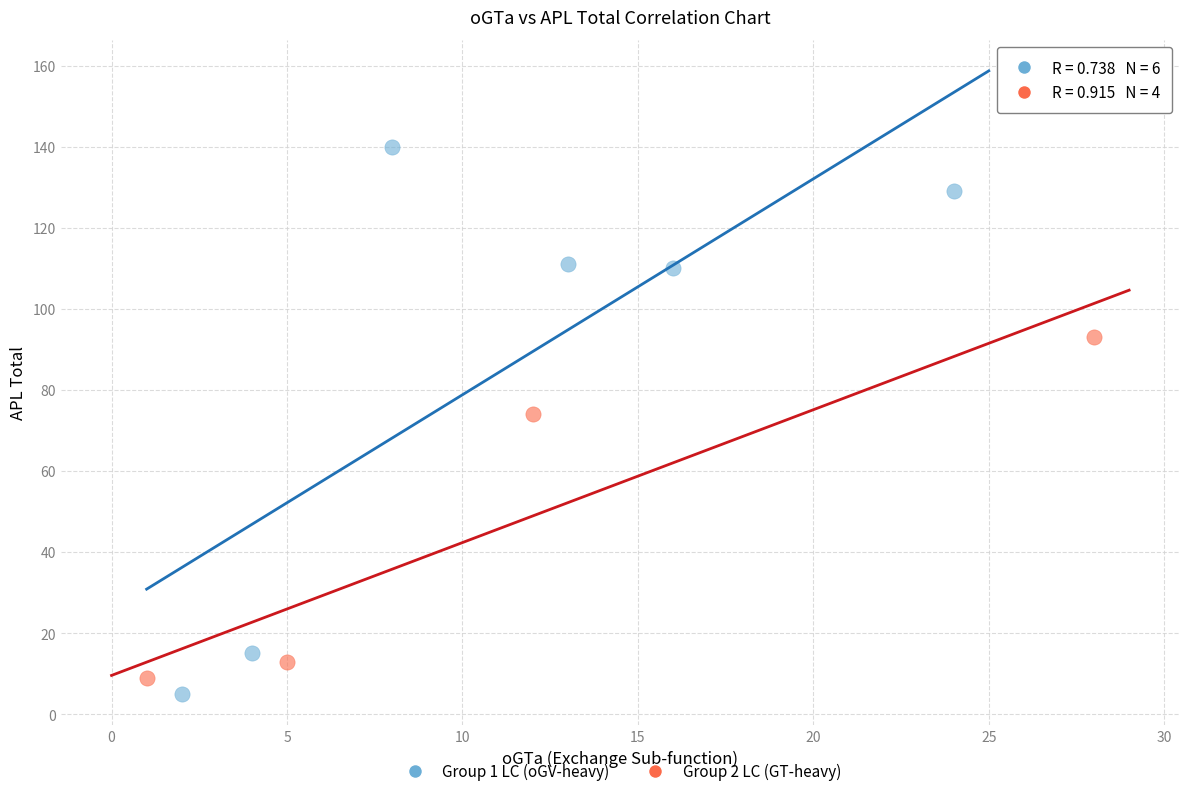

Which series contains the highest Y value?

Group 1 LC (oGV-heavy)